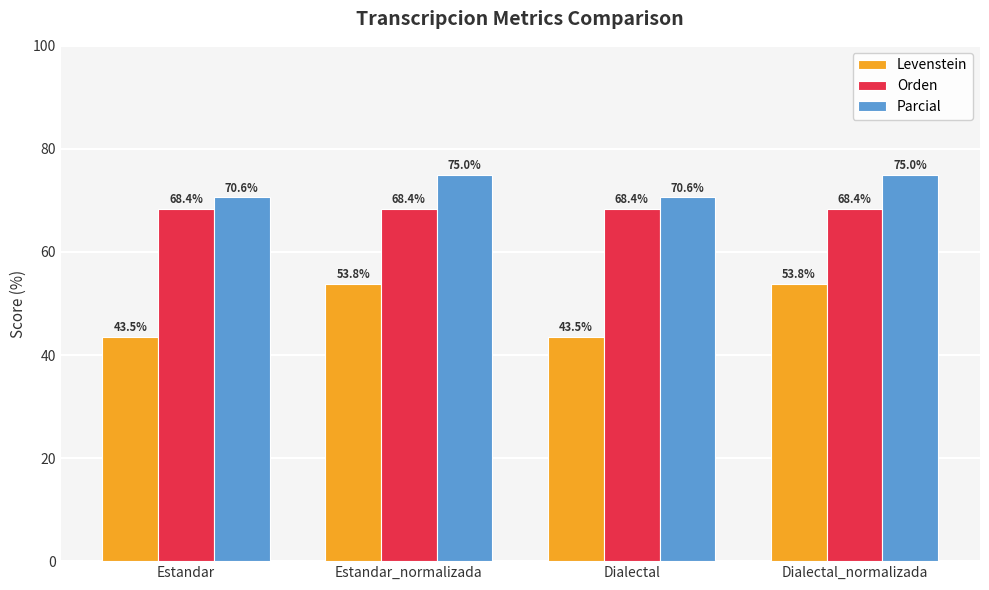

What is the total value across all series at Dialectal?

182.5